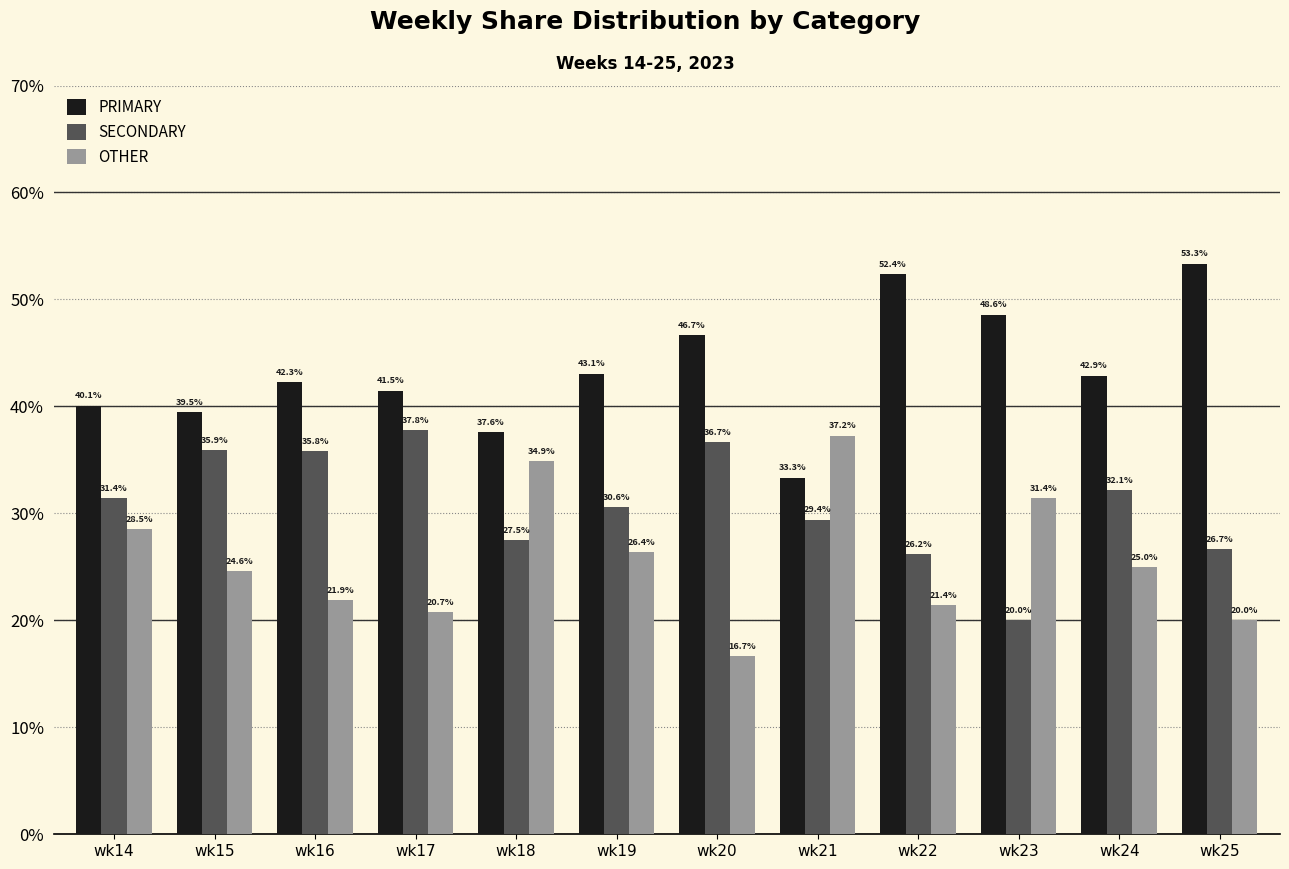

At how many categories does at least one series exceed 33?

12